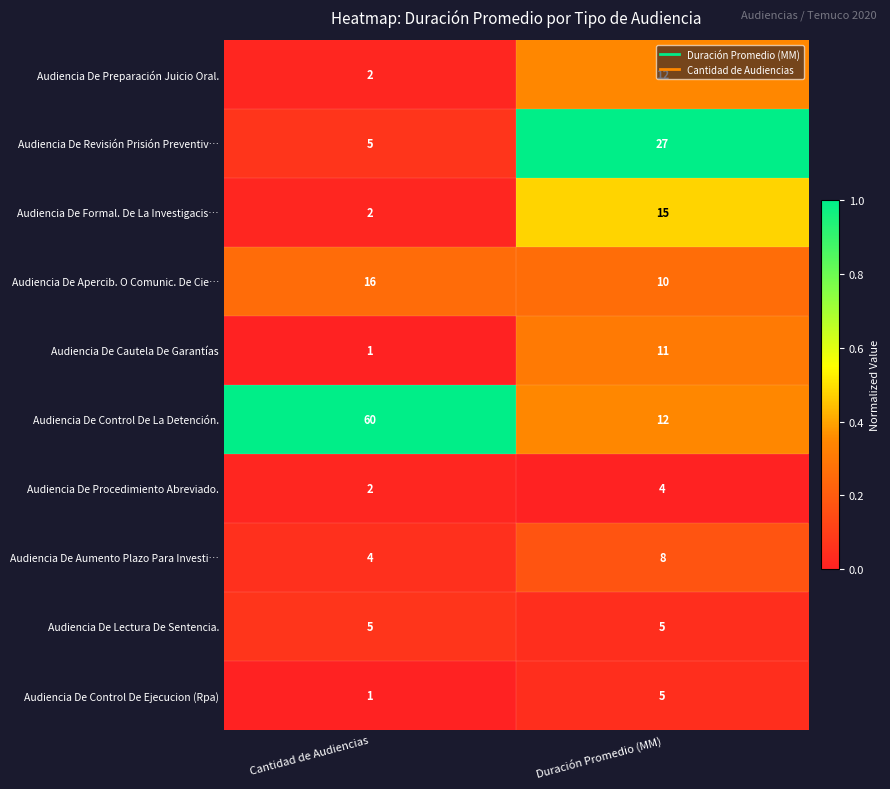

What is the greatest value displayed?

60